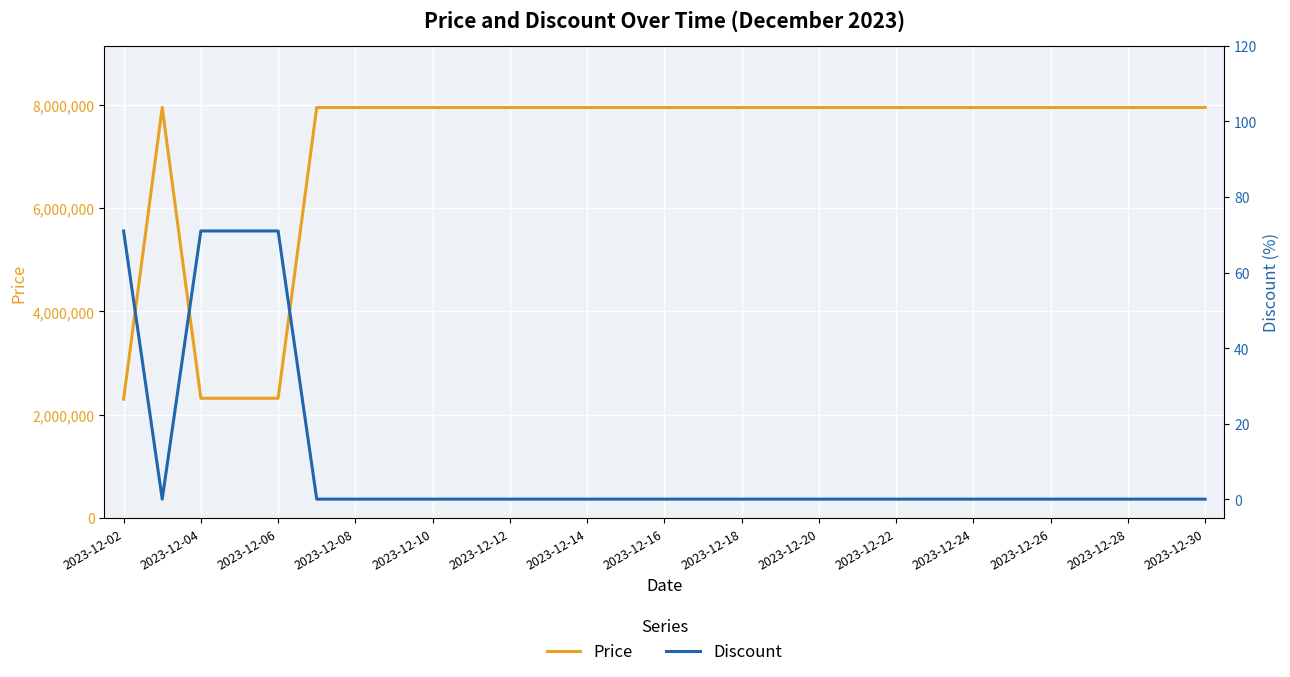

What is the highest value of the Price series?

7947000